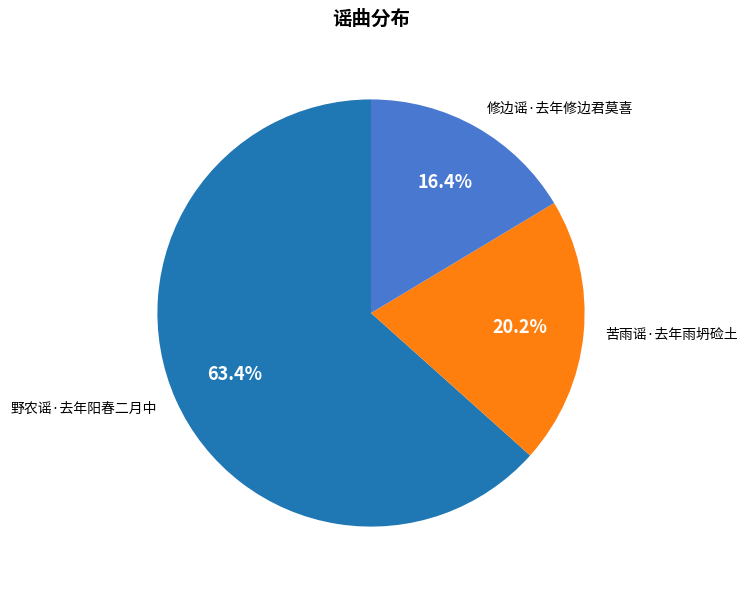

Which category accounts for the majority?

野农谣·去年阳春二月中